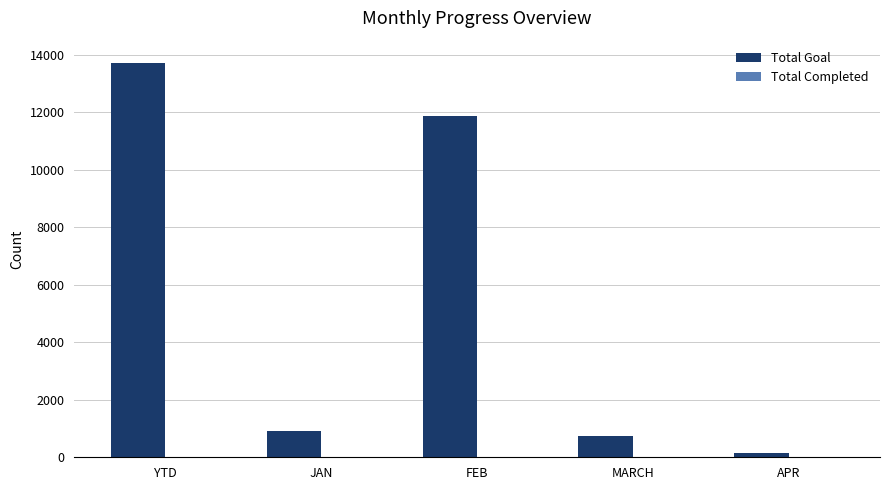

What is the maximum value shown in the chart?

13721